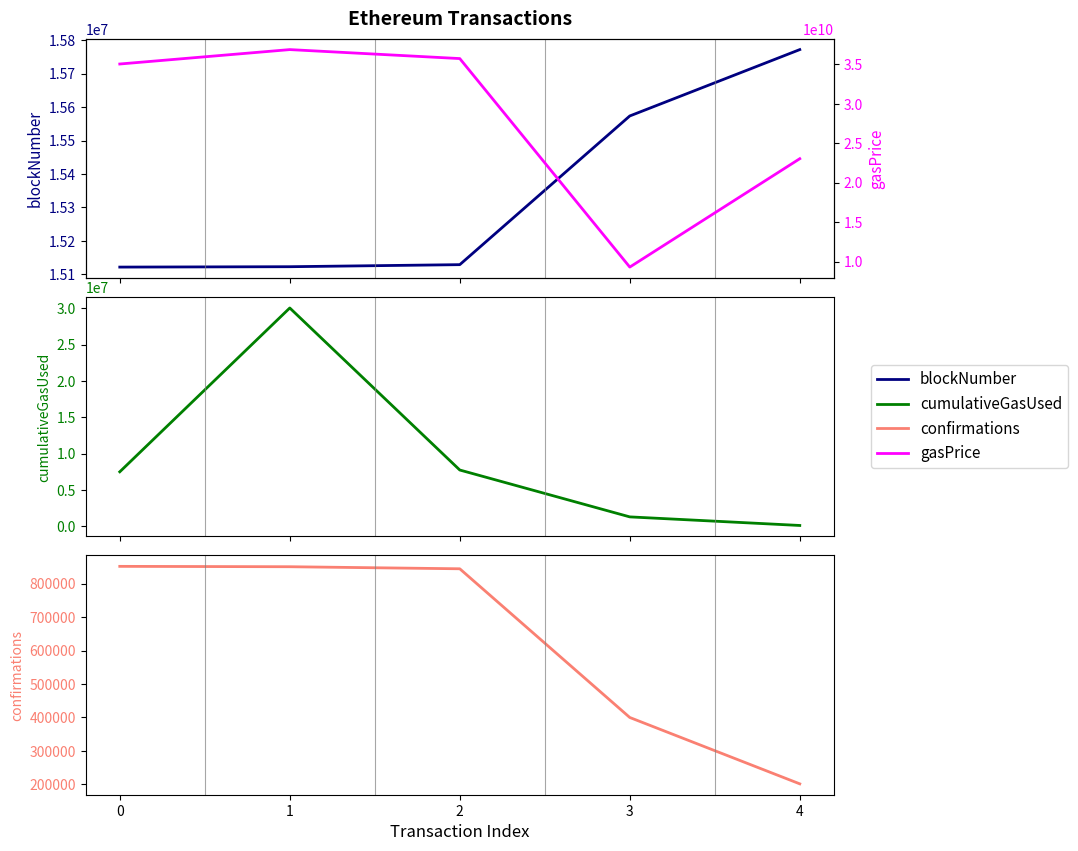

Which series ends up on top after the final intersection of blockNumber and cumulativeGasUsed?

blockNumber